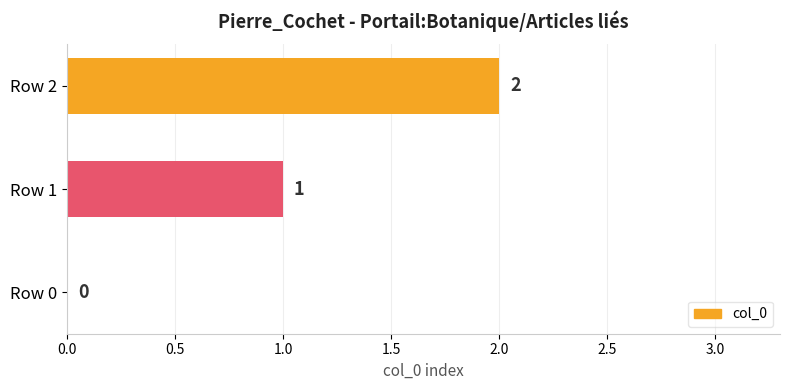

Which has a higher value, Row 2 or Row 0?

Row 2